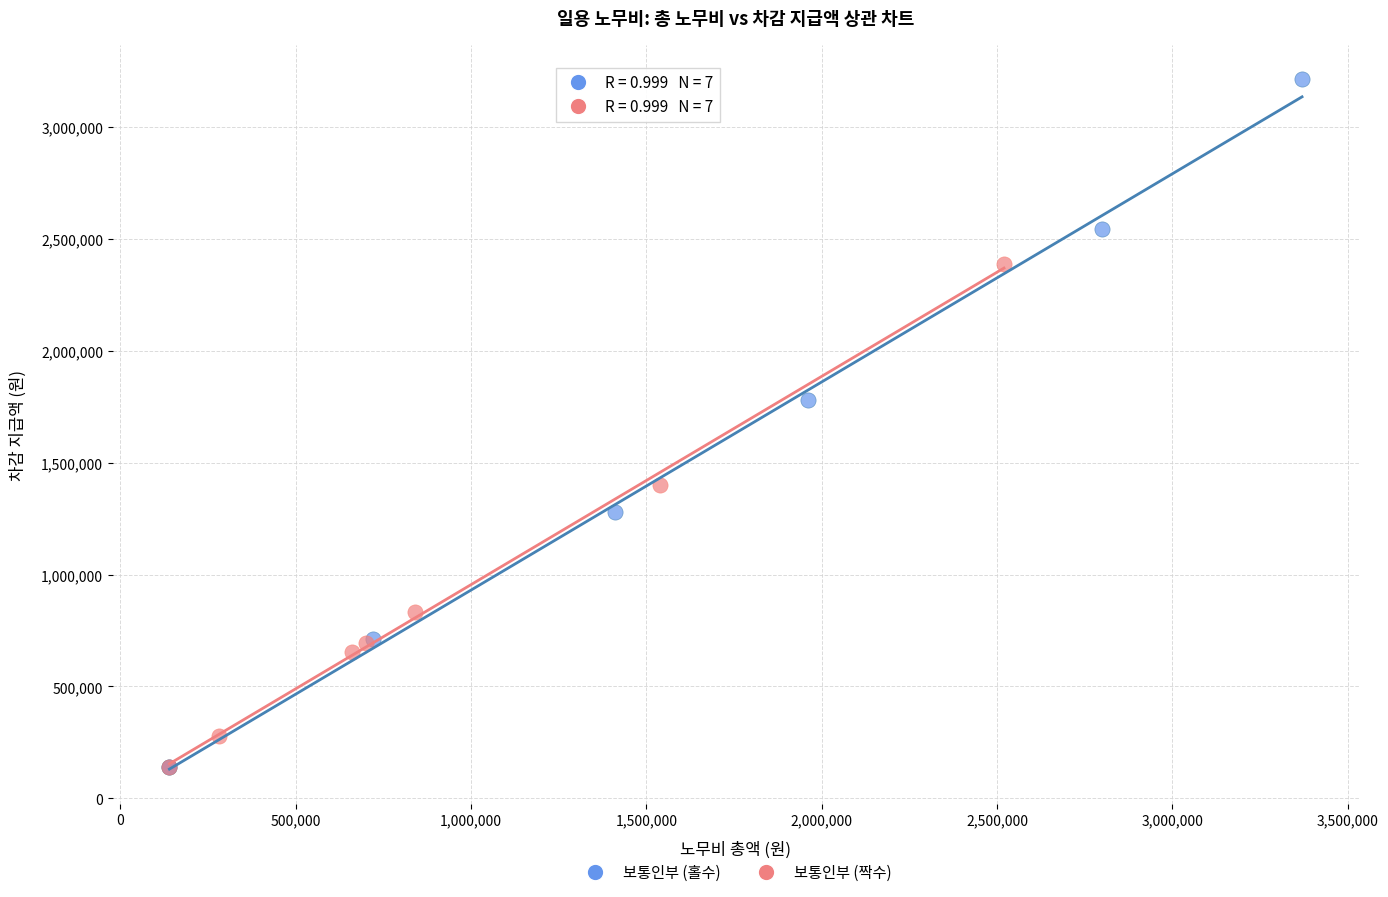

Which series has the widest spread of Y values?

보통인부 (홀수)